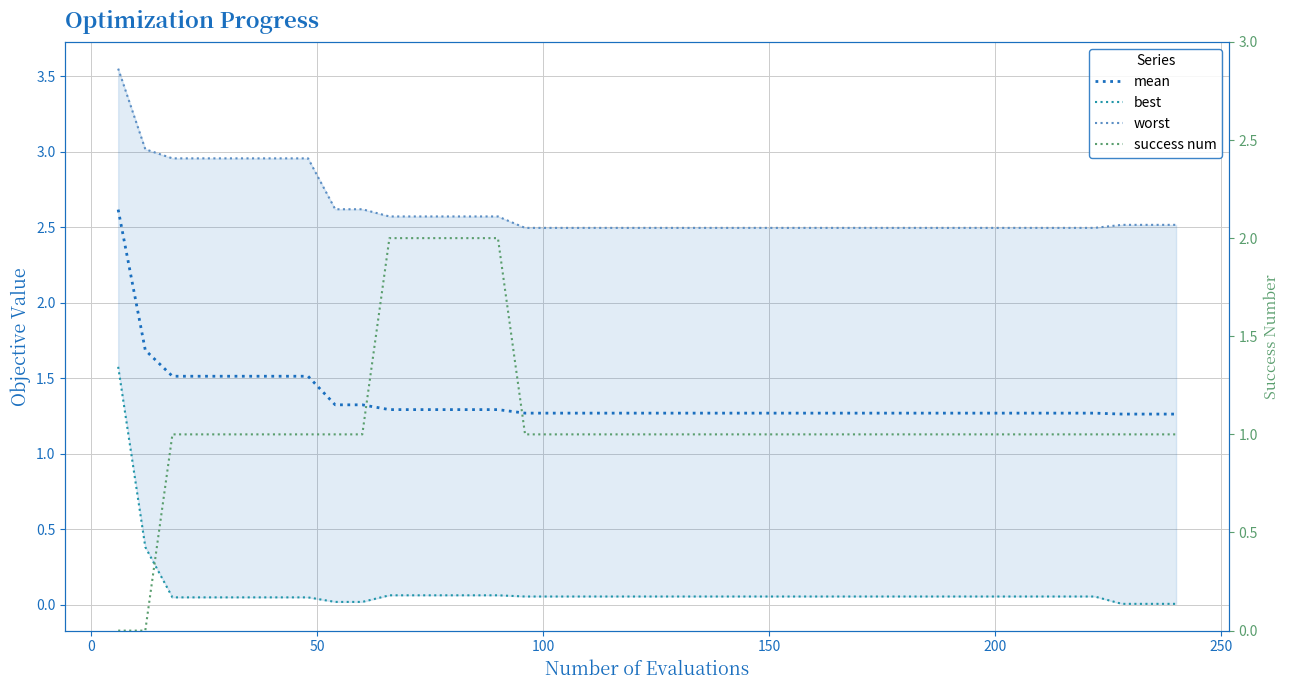

The value of mean at 17 is 0.5. True or false?

False